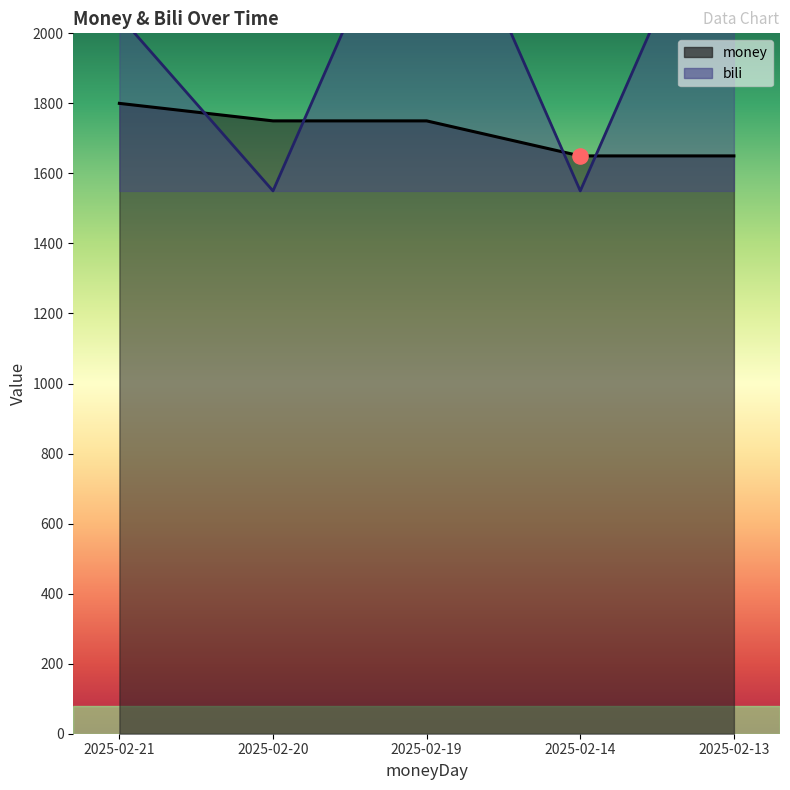

Which series has the widest spread of Y values?

bili